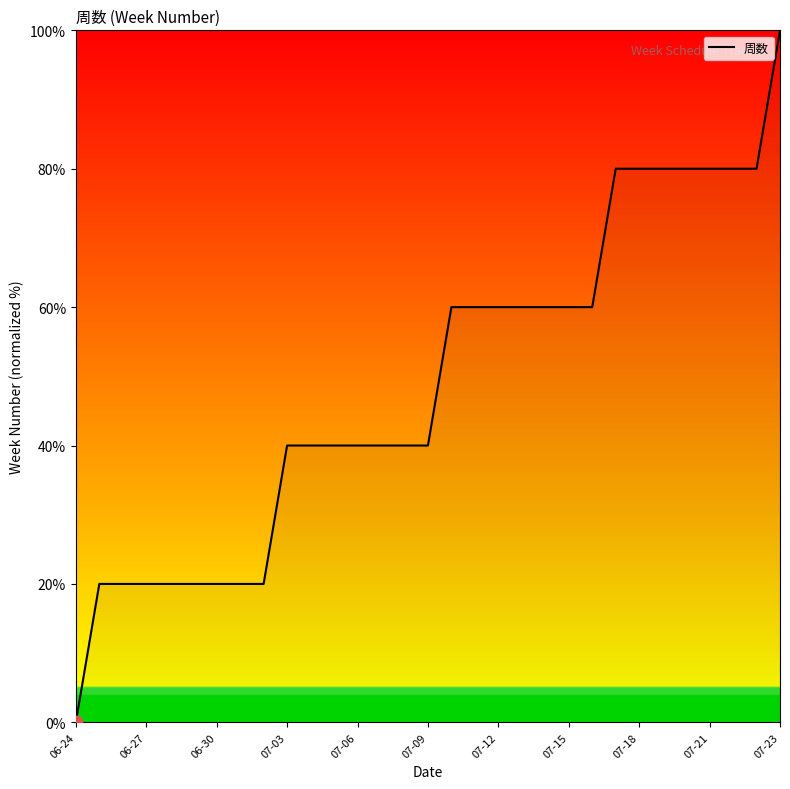

What is the greatest value displayed?

100